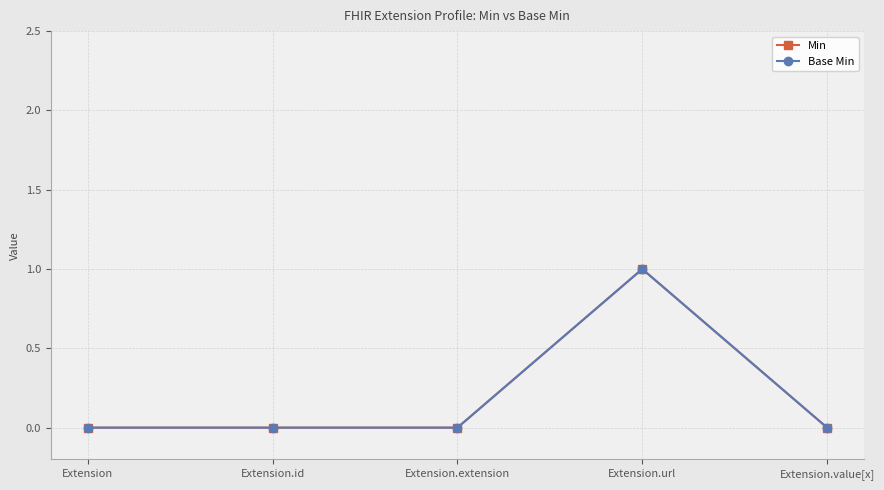

List the series in order of their peak value, lowest first.

Min, Base Min